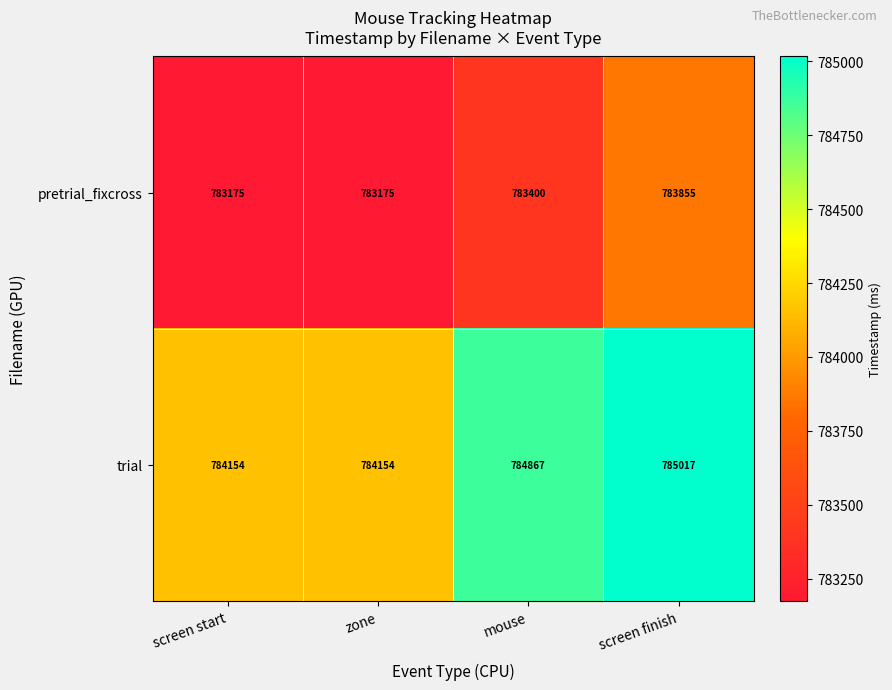

At how many categories does at least one series exceed 784860?

2